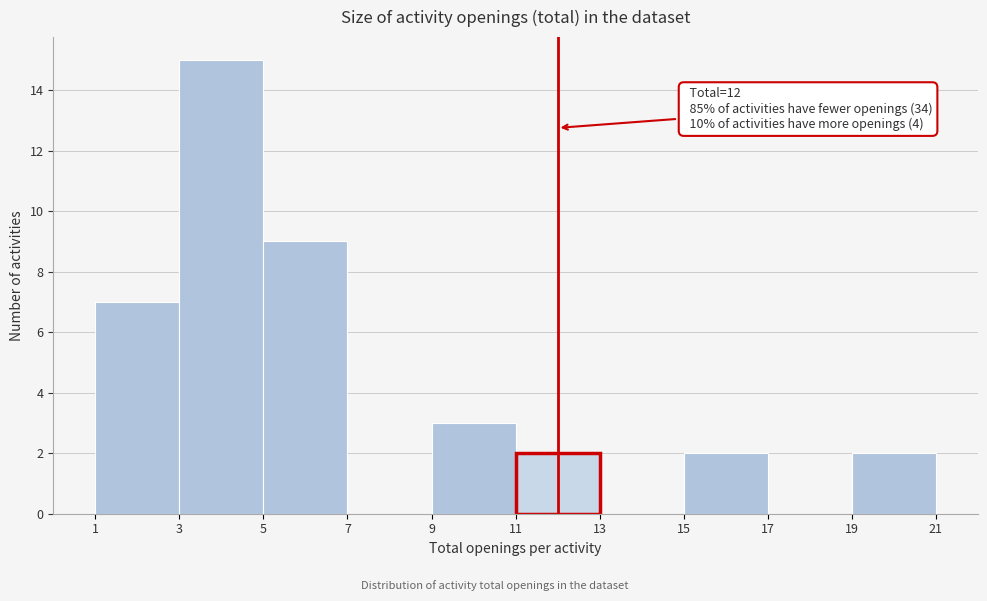

Which range on the x-axis has the tallest bar?

3 to 5